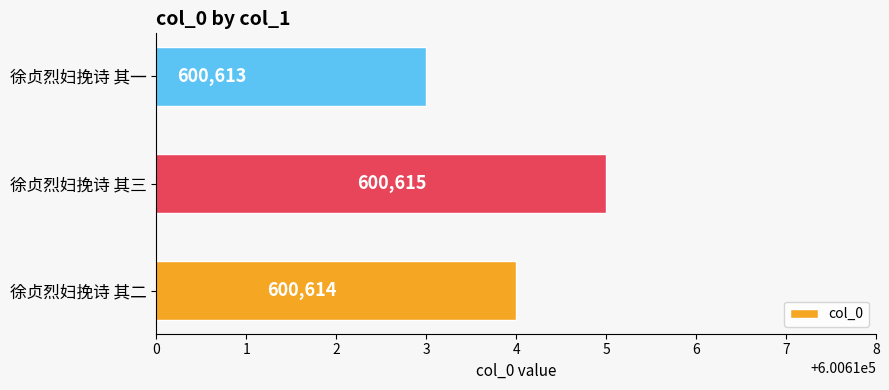

The chart shows a value of 600613 at 徐贞烈妇挽诗 其一. True or false?

True